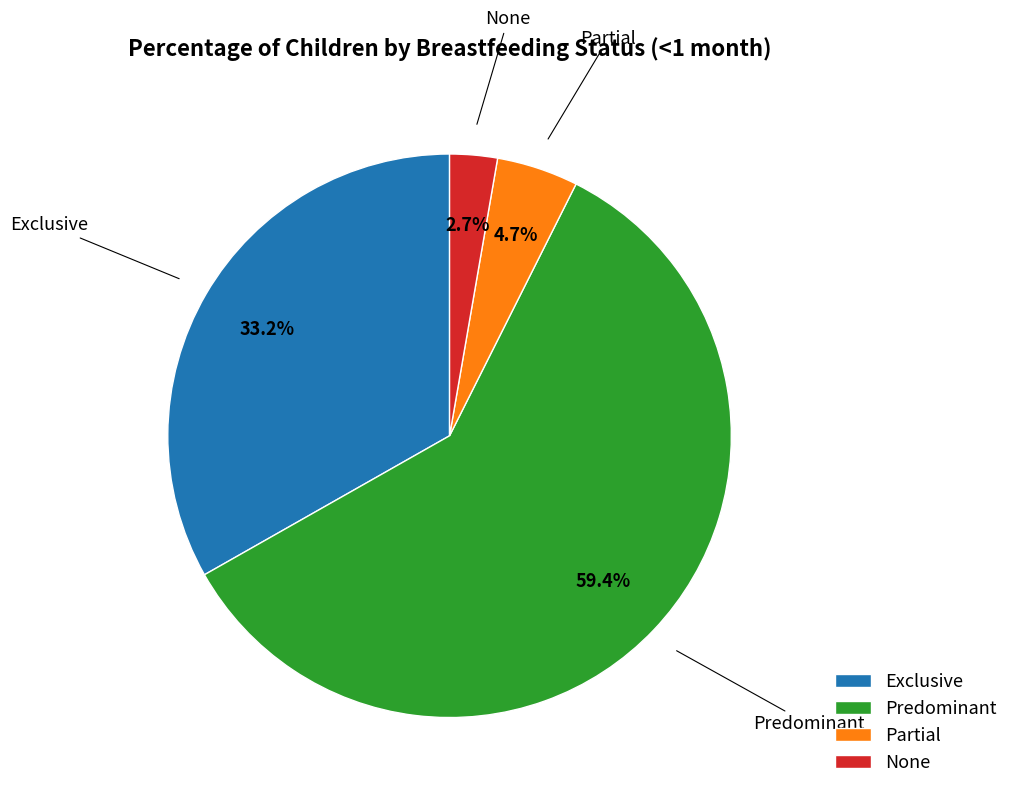

How many slices are in this pie chart?

4